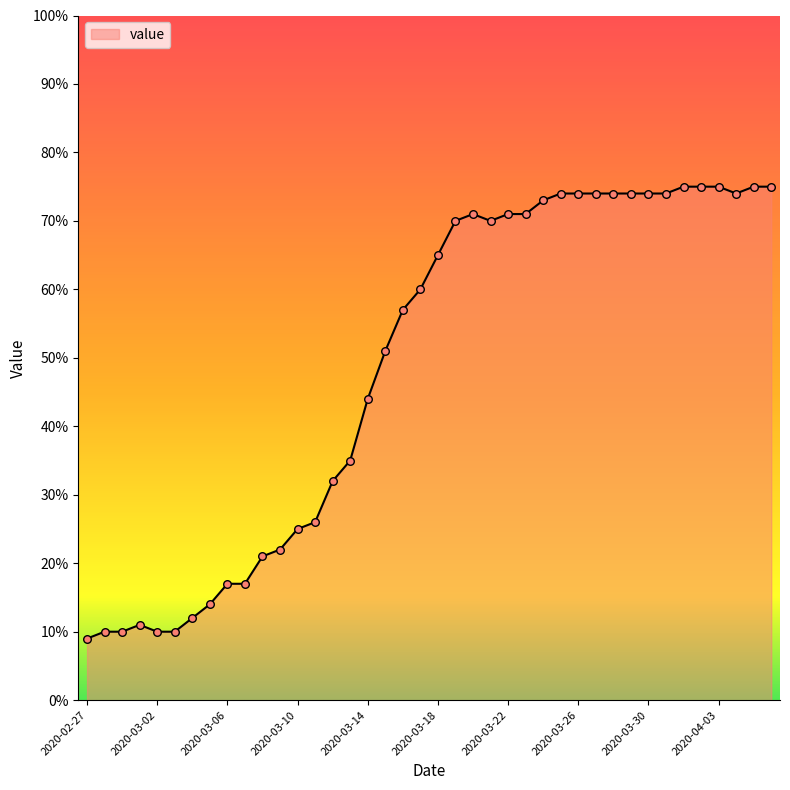

What is the greatest value displayed?

75